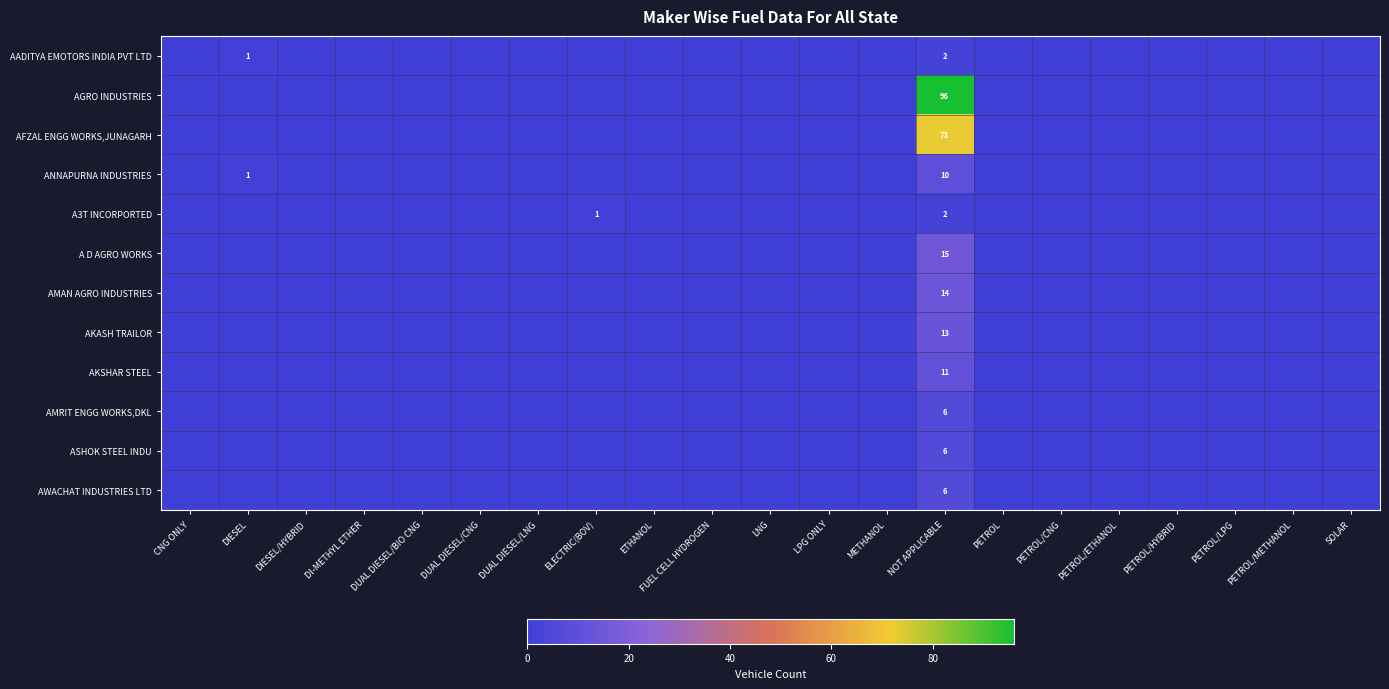

At how many categories does at least one series exceed 32?

1